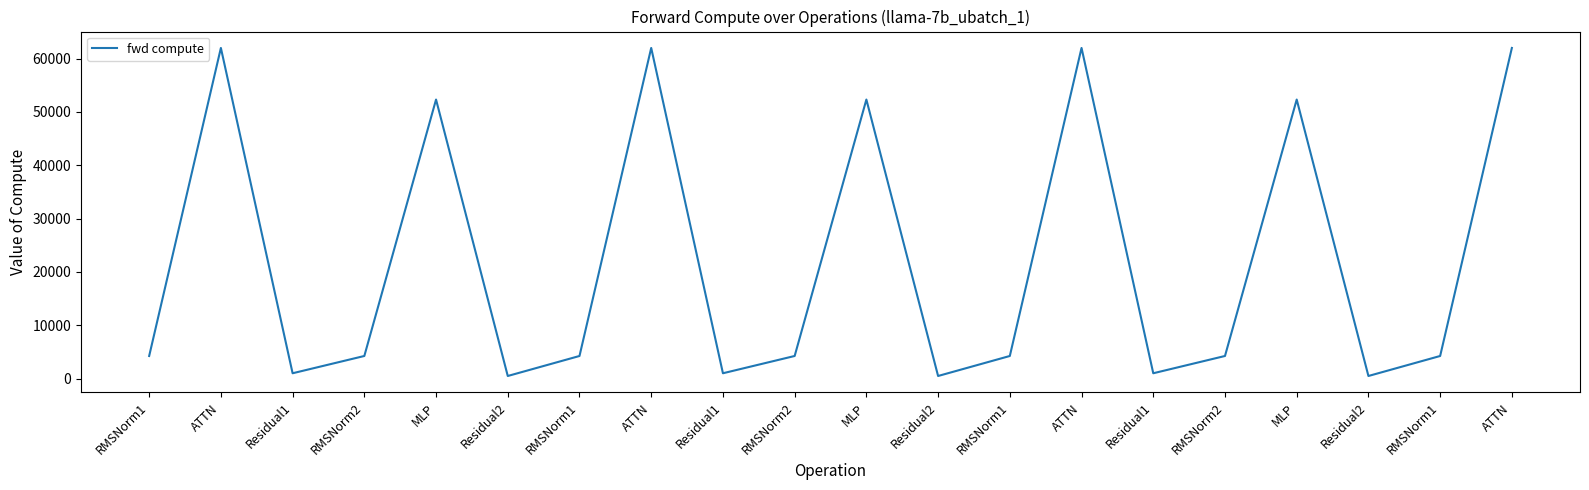

At which category does the data reach its first local valley?

Residual1